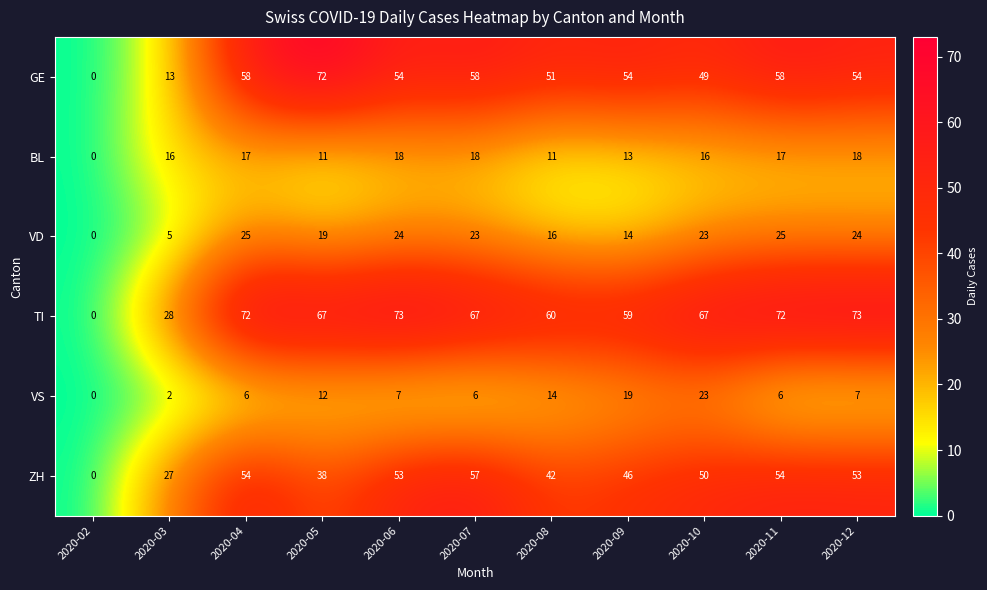

The value of TI at 2020-06 is 73. True or false?

True